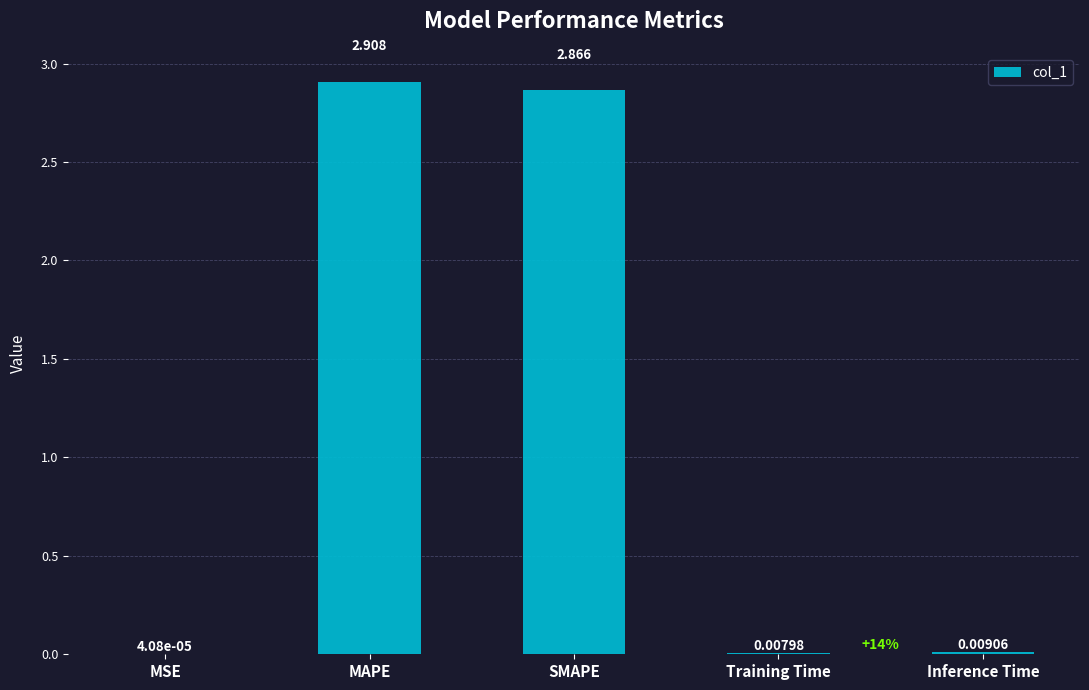

Between MAPE and MSE, which is larger?

MAPE